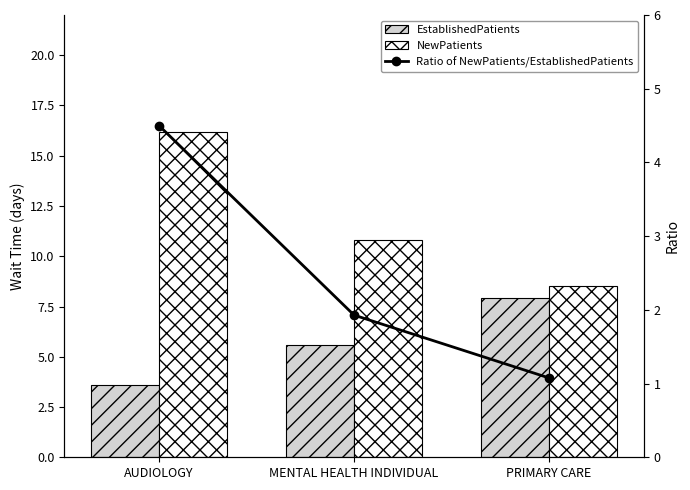

The Ratio of NewPatients/EstablishedPatients series shows 6.9 at AUDIOLOGY. True or false?

False